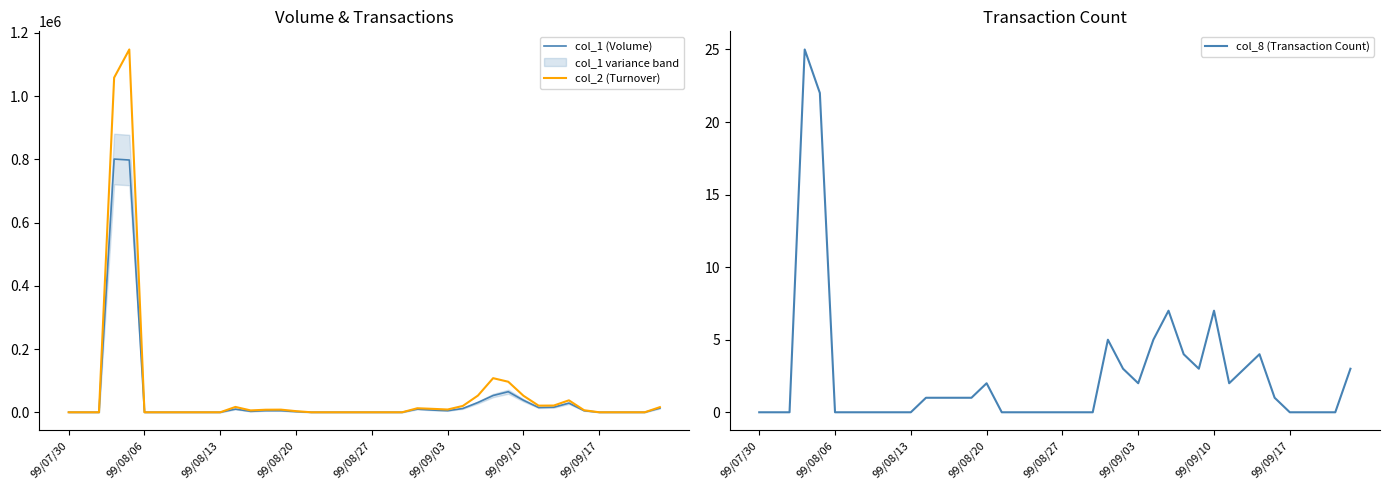

List the series in order of their peak value, highest first.

col_2 (Turnover), col_1 (Volume), col_8 (Transaction Count)